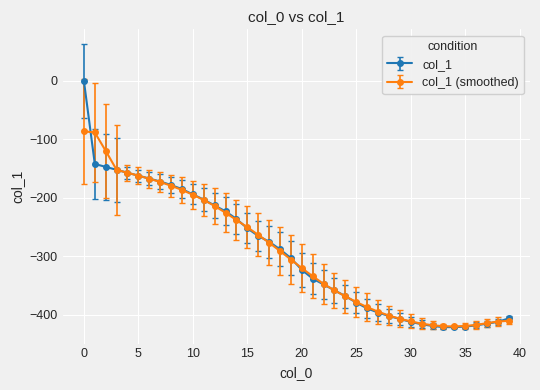

How many lines are shown in the chart?

2